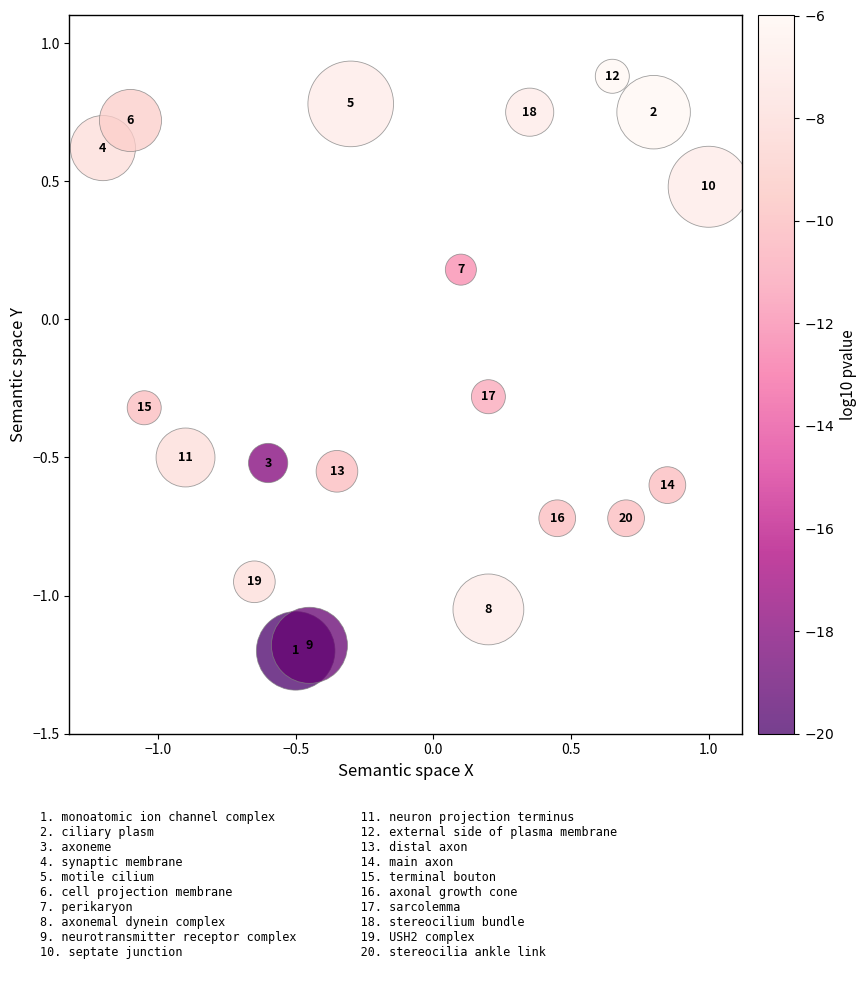

What is the range of Y values (max minus min)?

2.1